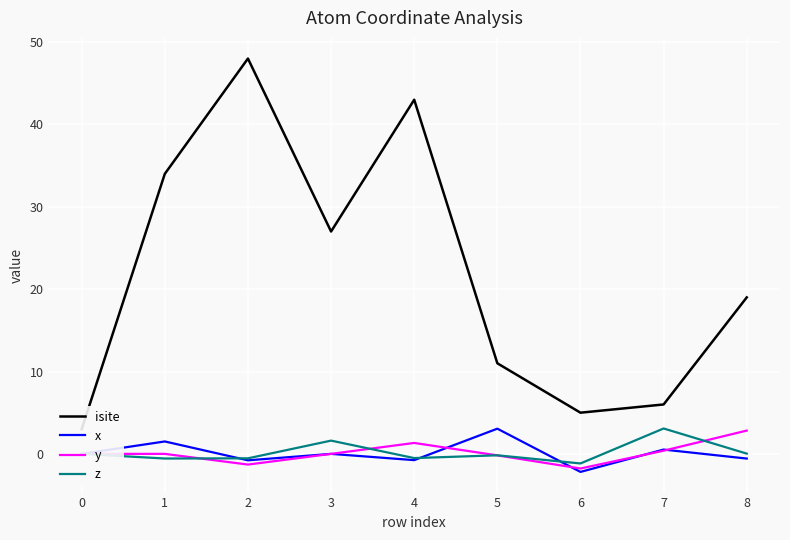

In y, how many points are lower than both neighbors (excluding endpoints)?

2